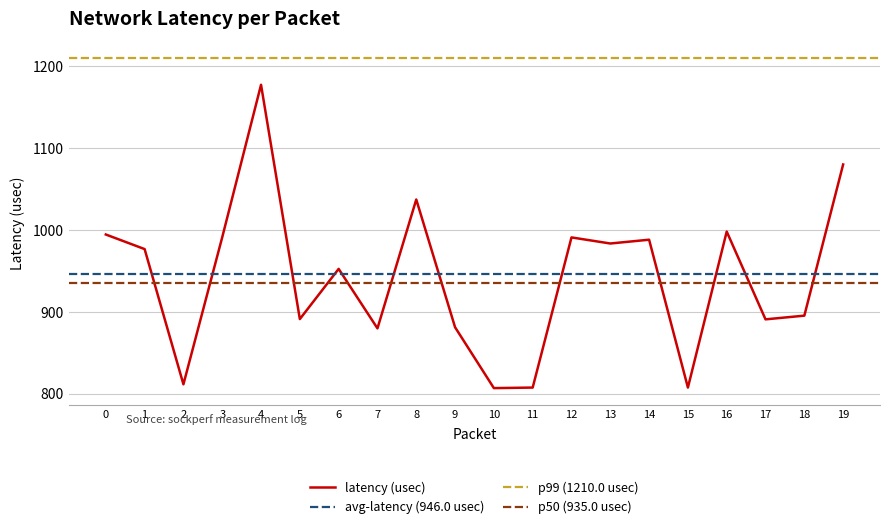

What is the approximate value at 14?

988.2